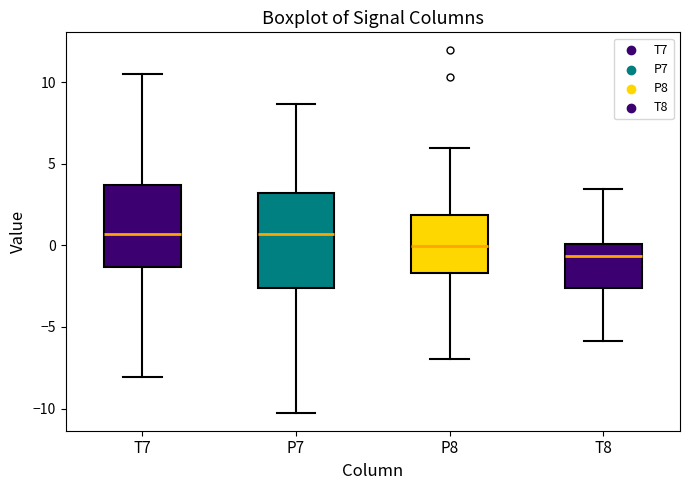

Reading left to right, read every box against the y-axis: the position of its median line, the range the box covers, and the ends of its whiskers. The values are not printed on the chart, so give them approximately, as read against the axis.

T7: median 0.5, box -1.5 to 3.5, whiskers -8.0 to 10.5
P7: median 0.5, box -2.5 to 3.0, whiskers -10.5 to 8.5
P8: median 0.0, box -1.5 to 2.0, whiskers -7.0 to 6.0
T8: median -0.5, box -2.5 to 0.0, whiskers -6.0 to 3.5